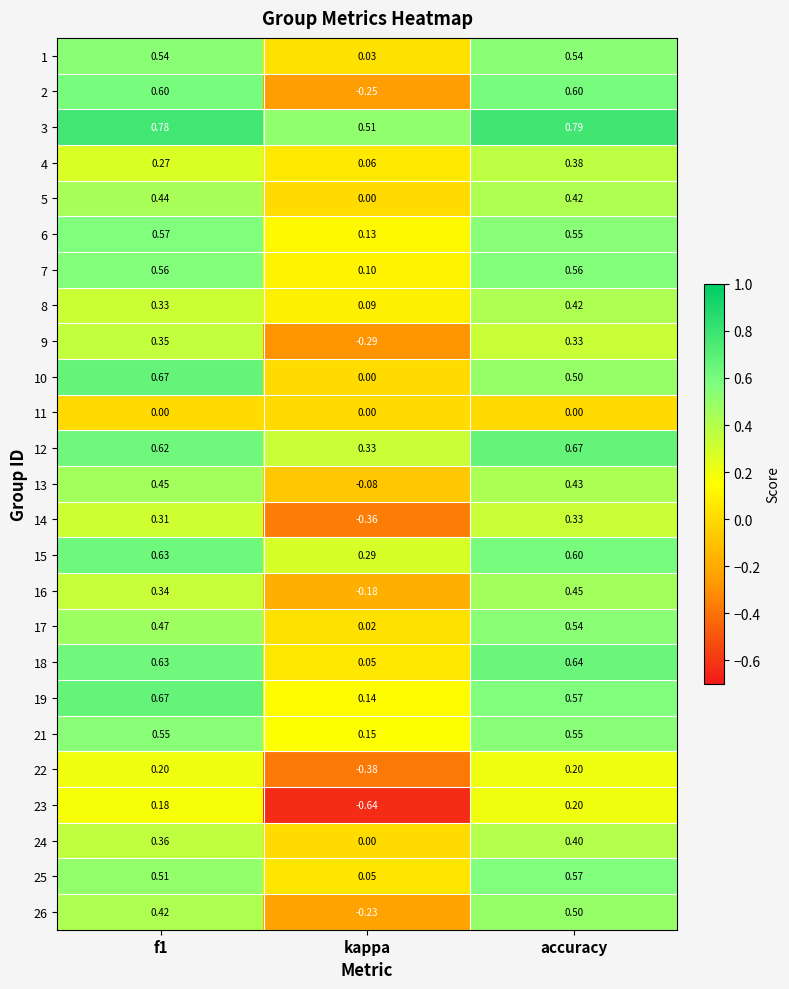

At which category is the sum across all series the highest?

accuracy